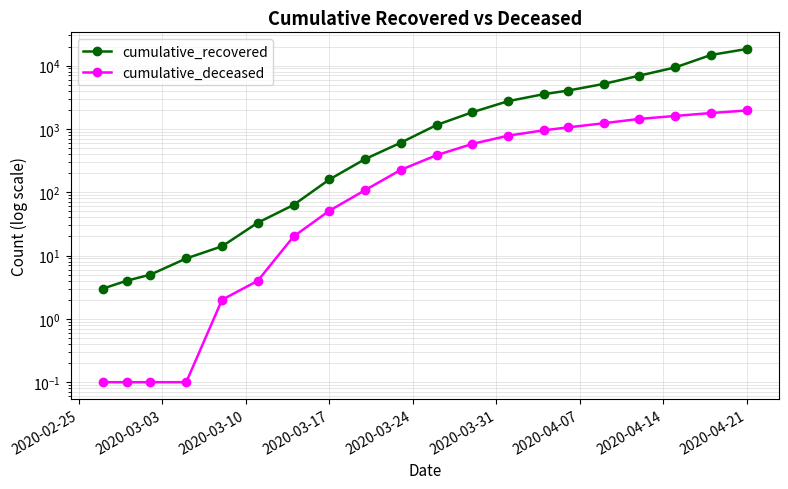

What is the sum of all cumulative_deceased values?

12171.4